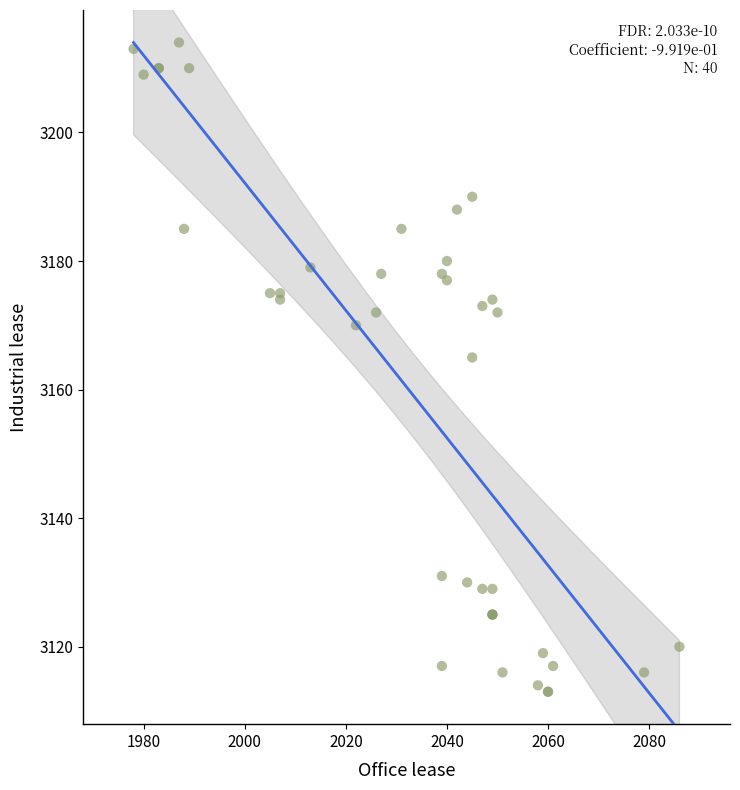

What Y value in the scatter plot is closest to 3163?

3165